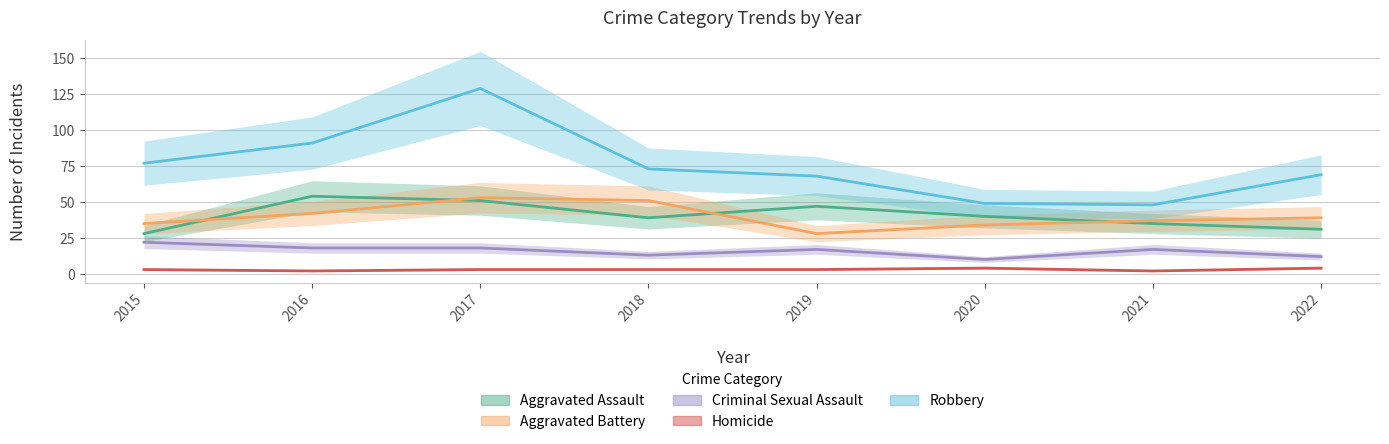

Between 2022 and 2015, which is larger?

2022